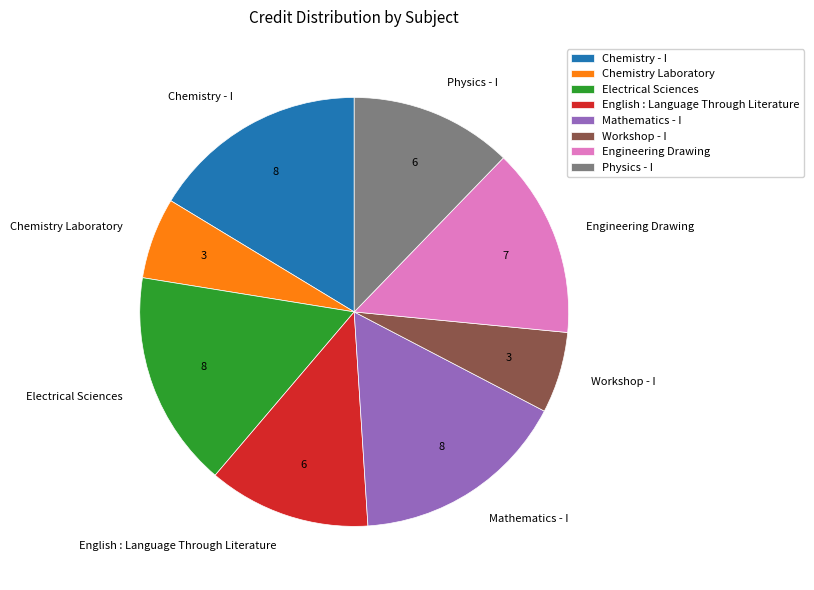

Combined, do Chemistry Laboratory and Chemistry - I account for over 50%?

No